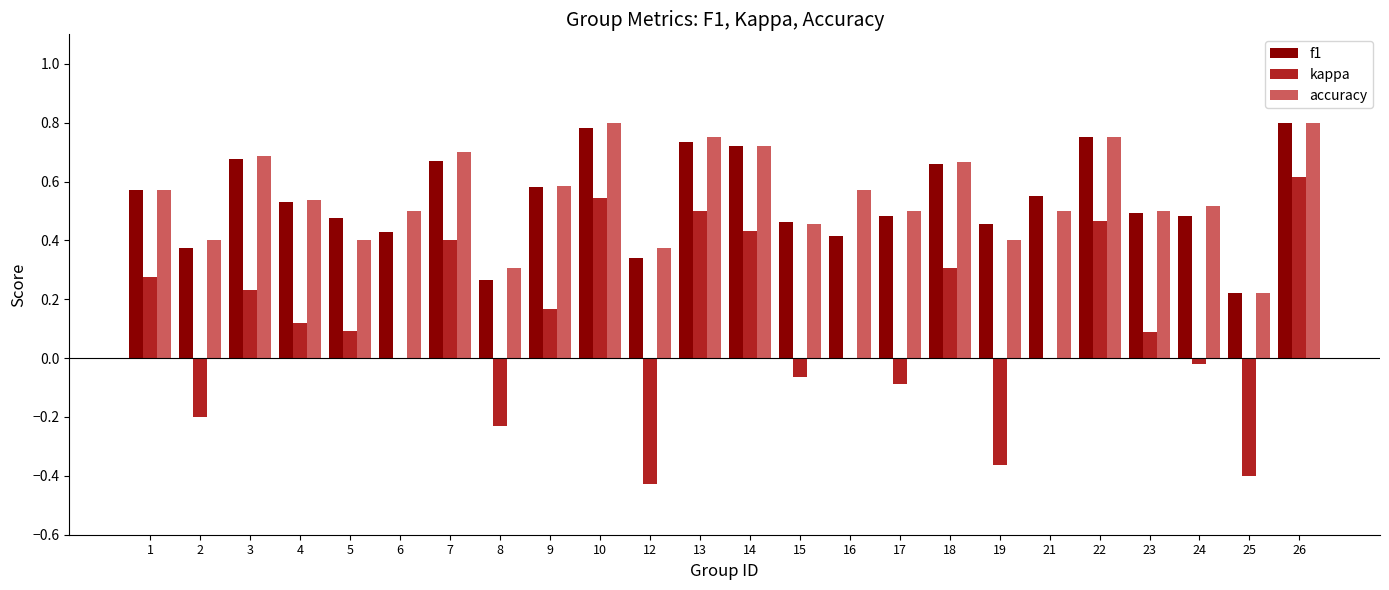

Which category has the highest value in the f1 series?

26